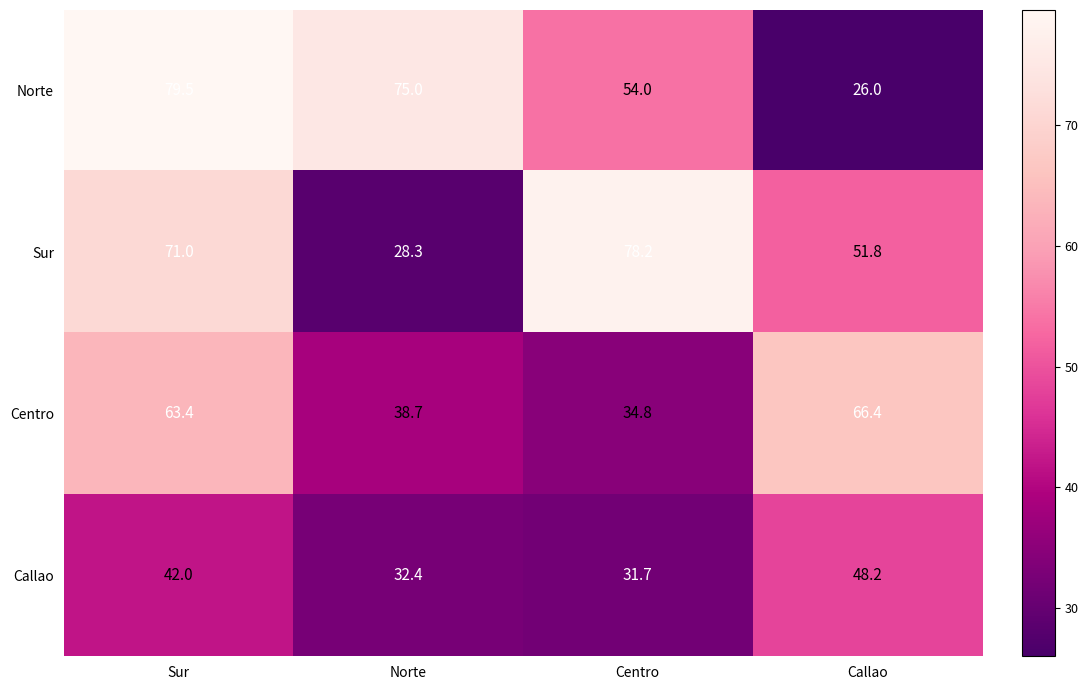

Which series has the widest spread of values?

Norte